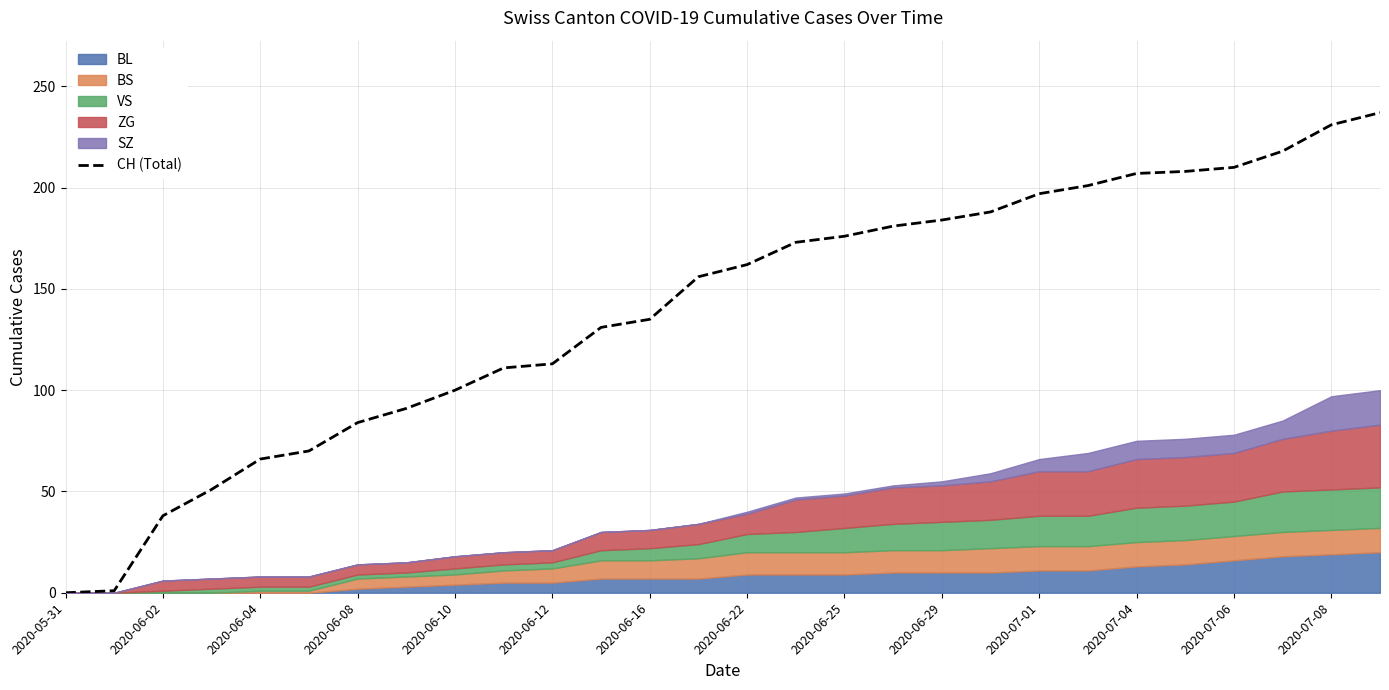

What is the difference between the maximum and minimum values?

237